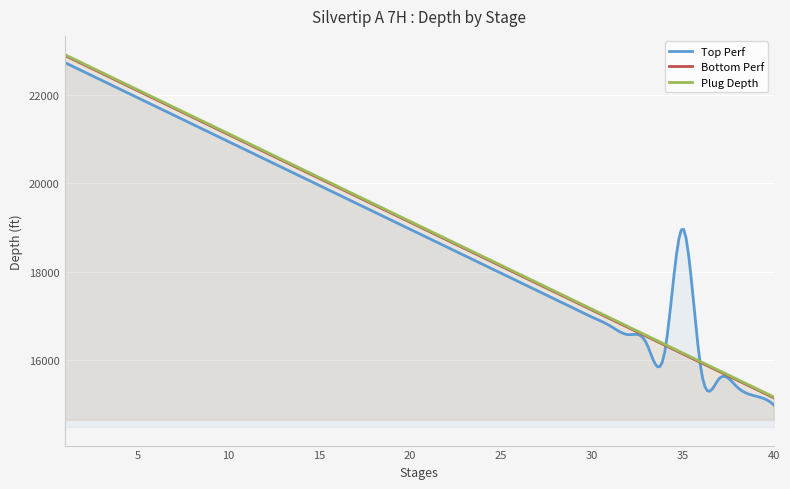

Reading left to right, transcribe all the data shown in this chart.

Top Perf: 22737	22538	22339	22140	21942	21743	21544	21345	21147	20948	20749	20550	20351	20153	19954	19755	19556	19357	19159	18960	18761	18562	18364	18165	17966	17767	17568	17370	17171	16972	16773	16574	16376	16177	18978	15779	15581	15382	15183	14984
Bottom Perf: 22897	22698	22499	22300	22101	21903	21704	21505	21306	21108	20909	20710	20511	20312	20114	19915	19716	19517	19318	19120	18921	18722	18523	18325	18126	17927	17728	17529	17331	17132	16933	16734	16535	16337	16138	15939	15740	15542	15343	15144
Plug Depth: 22916	22717	22518	22319	22120	21922	21723	21524	21325	21127	20928	20729	20530	20331	20133	19934	19735	19536	19337	19139	18940	18741	18542	18344	18145	17946	17747	17548	17350	17151	16952	16753	16554	16356	16157	15958	15759	15561	15362	15163